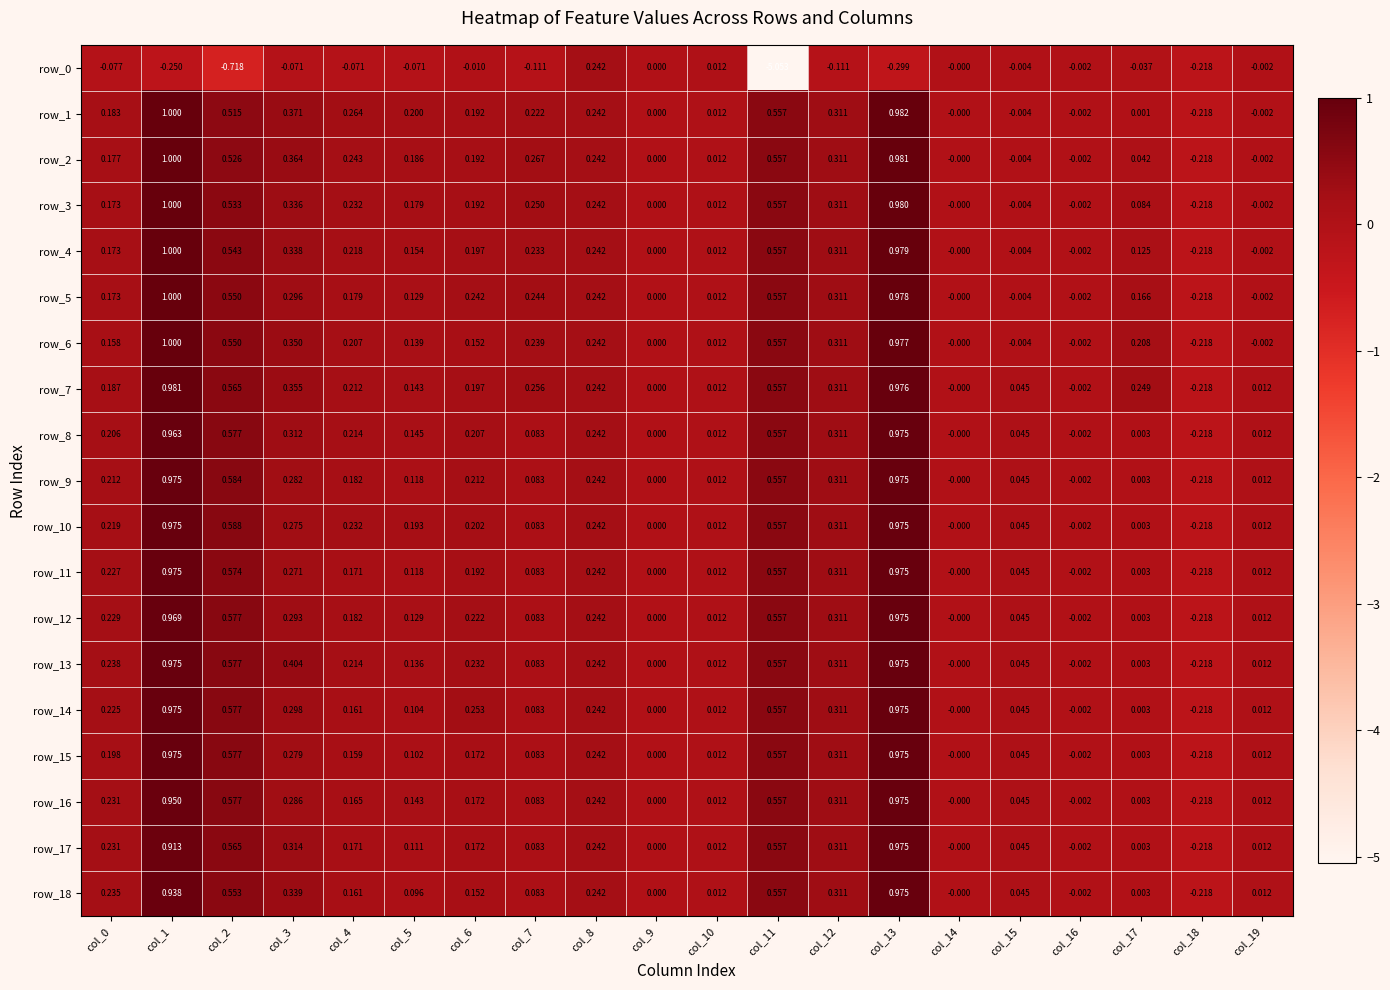

The value of row_3 at col_9 is 0.0. True or false?

True